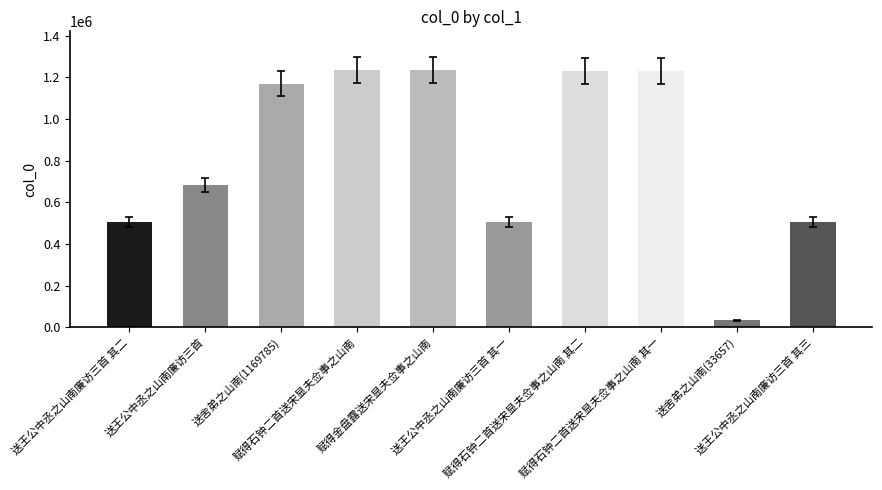

Is it true that the value at 送王公中丞之山南廉访三首 其二 is 505037?

True